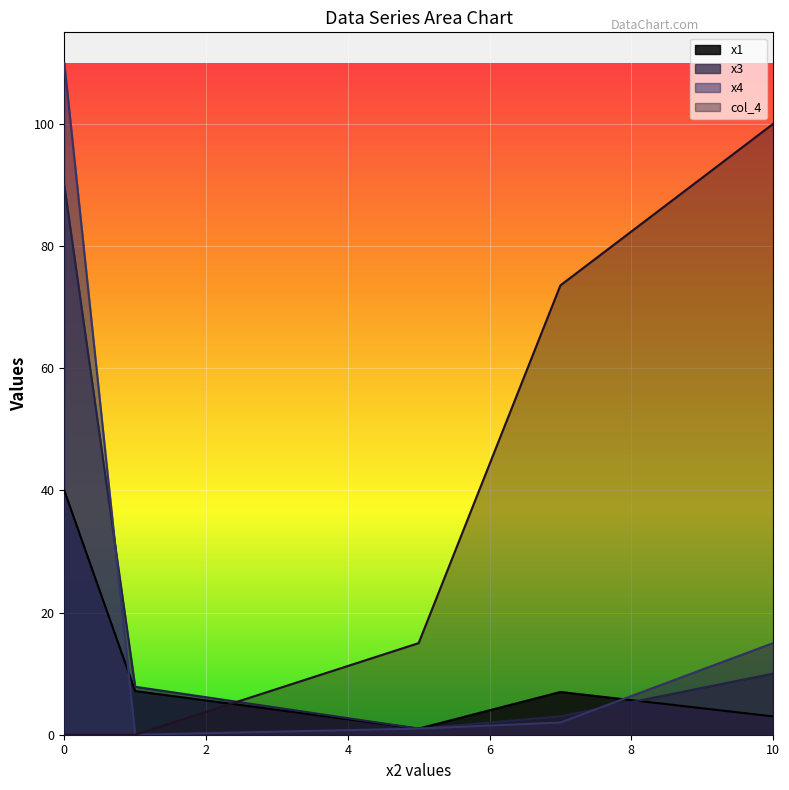

How many lines are shown in the chart?

4